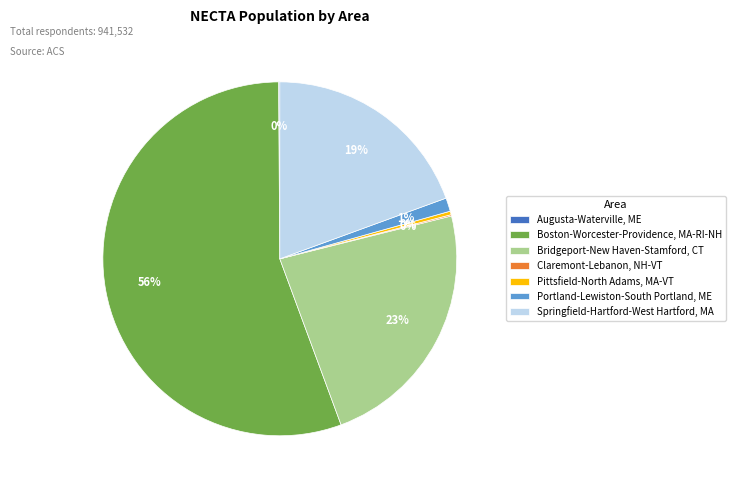

To the nearest percent, what is the average slice percentage?

14%